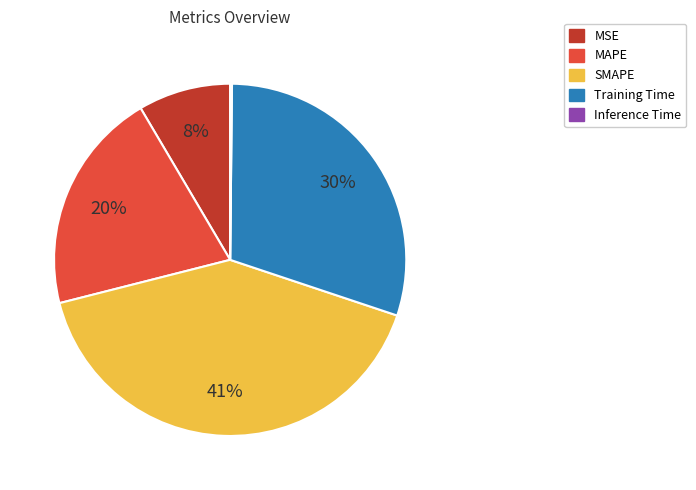

True or false: SMAPE accounts for 28% of the total.

False